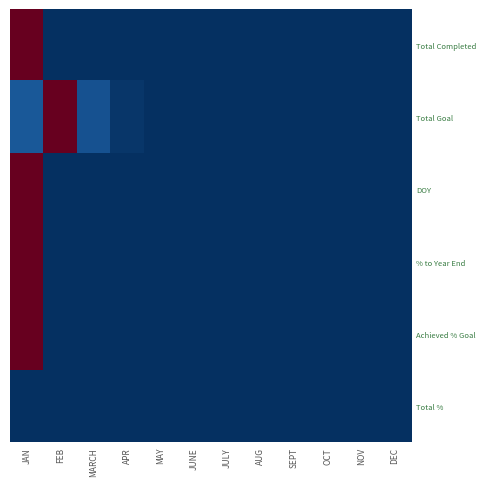

Reading left to right, list all the values displayed in this chart.

Total Completed: JAN=1.0	FEB=0.0	MARCH=0.0	APR=0.0	MAY=0.0	JUNE=0.0	JULY=0.0	AUG=0.0	SEPT=0.0	OCT=0.0	NOV=0.0	DEC=0.0
Total Goal: JAN=0.1	FEB=1.0	MARCH=0.1	APR=0.0	MAY=0.0	JUNE=0.0	JULY=0.0	AUG=0.0	SEPT=0.0	OCT=0.0	NOV=0.0	DEC=0.0
DOY: JAN=1.0	FEB=0.0	MARCH=0.0	APR=0.0	MAY=0.0	JUNE=0.0	JULY=0.0	AUG=0.0	SEPT=0.0	OCT=0.0	NOV=0.0	DEC=0.0
% to Year End: JAN=1.0	FEB=0.0	MARCH=0.0	APR=0.0	MAY=0.0	JUNE=0.0	JULY=0.0	AUG=0.0	SEPT=0.0	OCT=0.0	NOV=0.0	DEC=0.0
Achieved % Goal: JAN=1.0	FEB=0.0	MARCH=0.0	APR=0.0	MAY=0.0	JUNE=0.0	JULY=0.0	AUG=0.0	SEPT=0.0	OCT=0.0	NOV=0.0	DEC=0.0
Total %: JAN=0.0	FEB=0.0	MARCH=0.0	APR=0.0	MAY=0.0	JUNE=0.0	JULY=0.0	AUG=0.0	SEPT=0.0	OCT=0.0	NOV=0.0	DEC=0.0